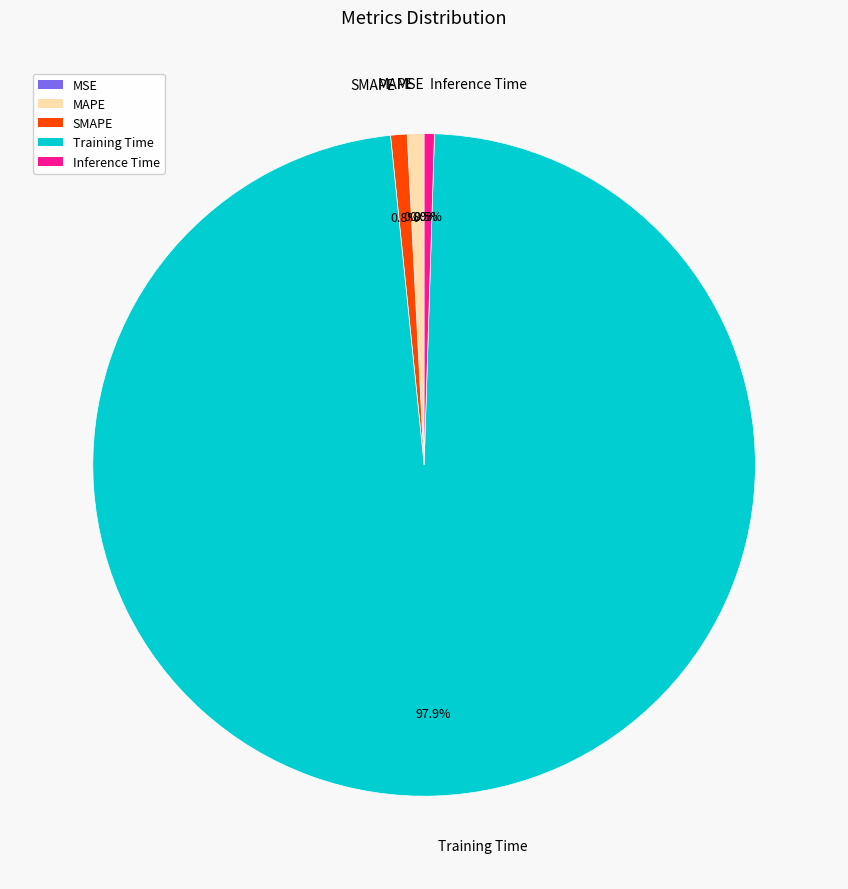

To the nearest percent, what percentage of the pie is Training Time?

98%